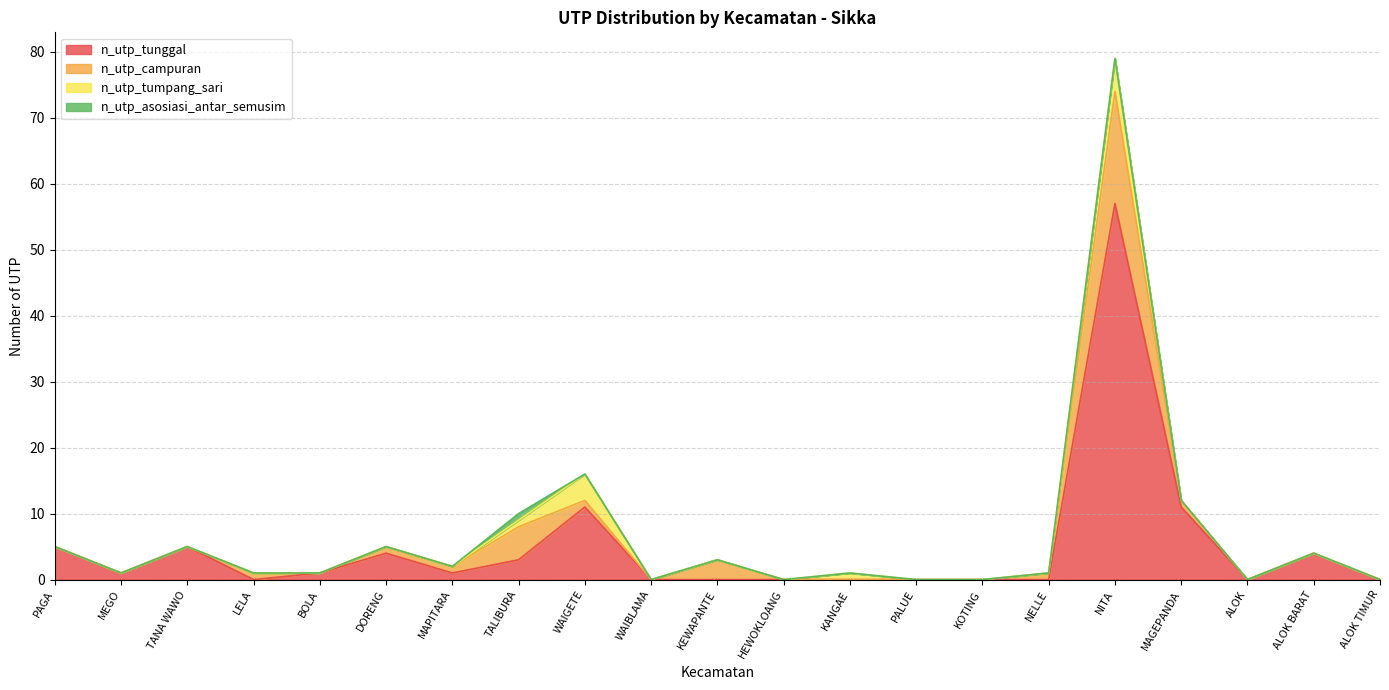

Is the value of n_utp_tunggal at DORENG greater than the value of n_utp_tumpang_sari at MAPITARA?

Yes